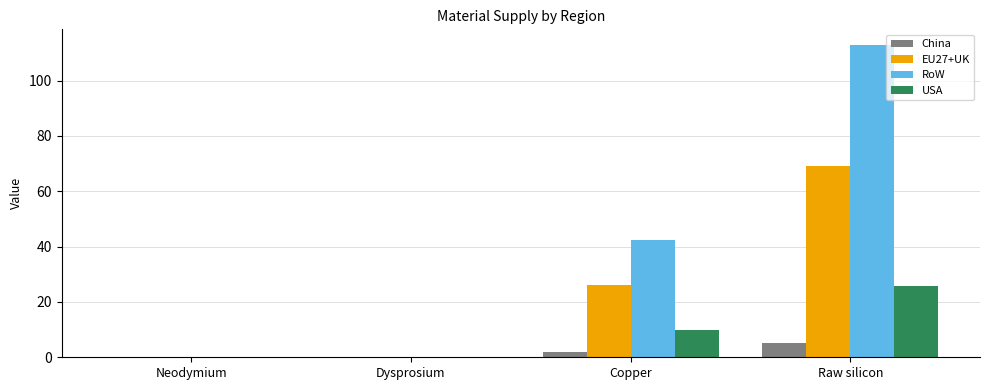

How many distinct data groups are displayed?

4